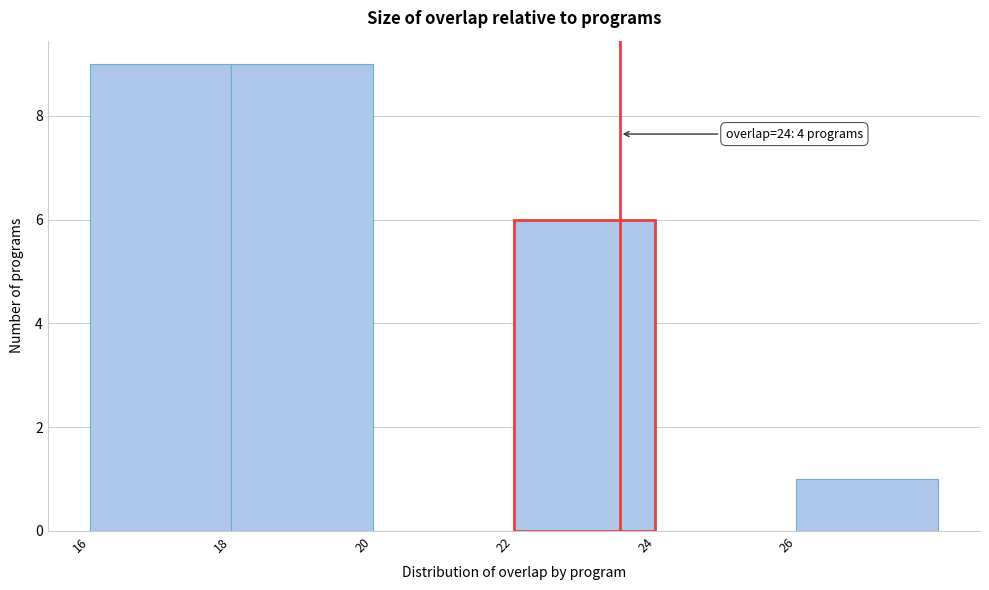

Reading left to right, list all the values displayed in this chart.

16=9	18=9	20=0	22=6	24=0	26=1